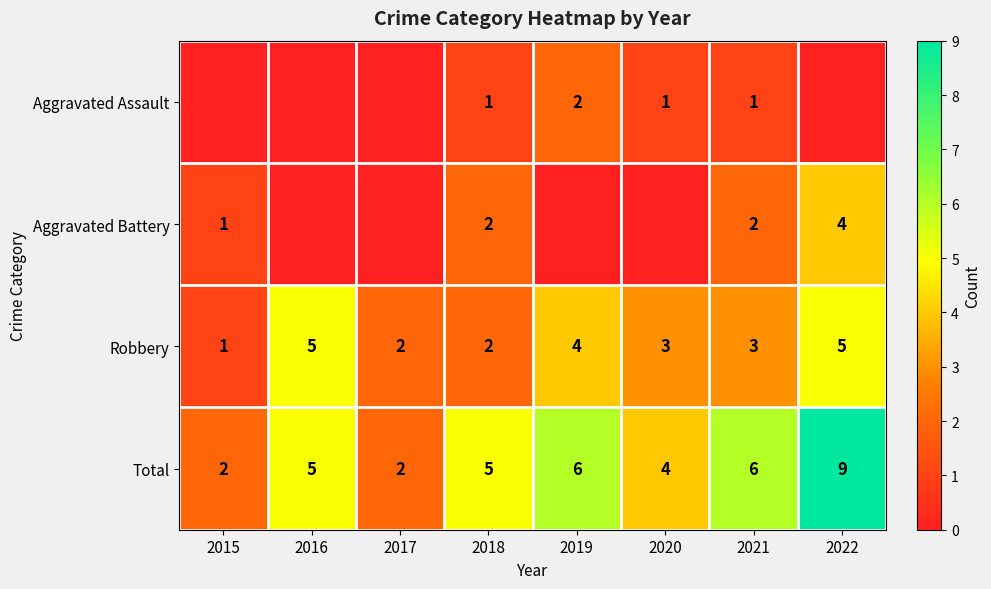

What is the difference between the highest and lowest values at 2020?

4